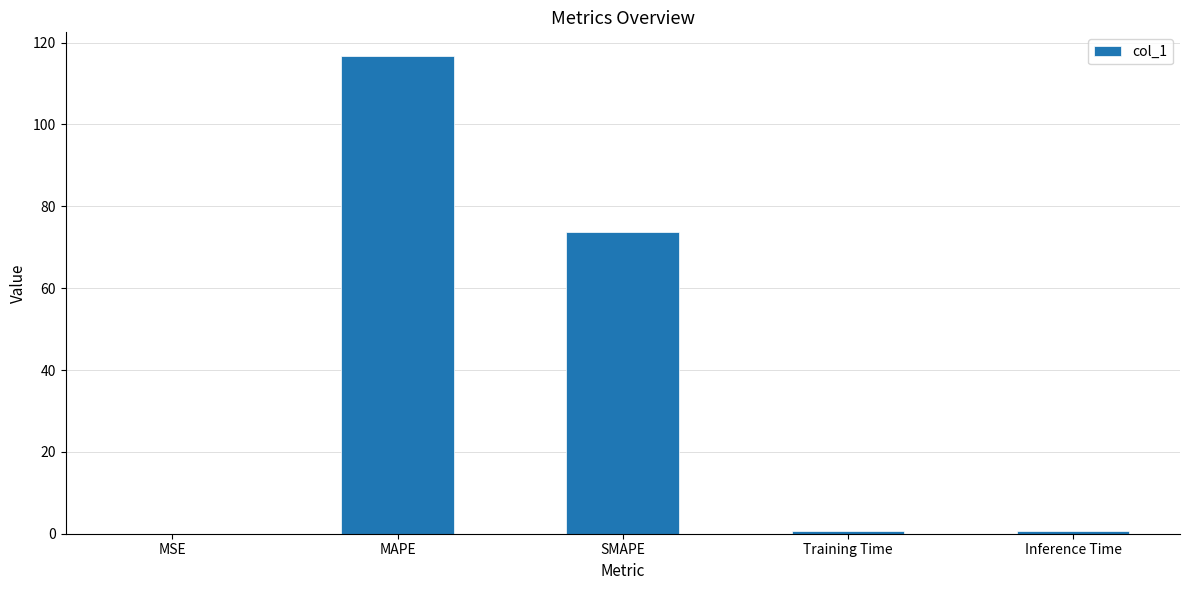

True or false: the data shows 25.2 at SMAPE.

False